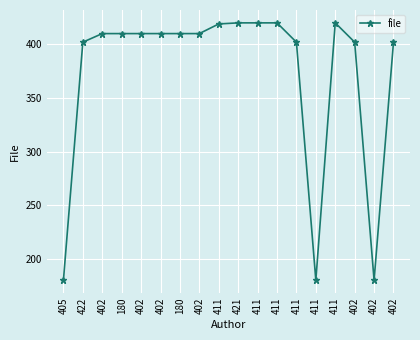

The value at 411 is 739. True or false?

False